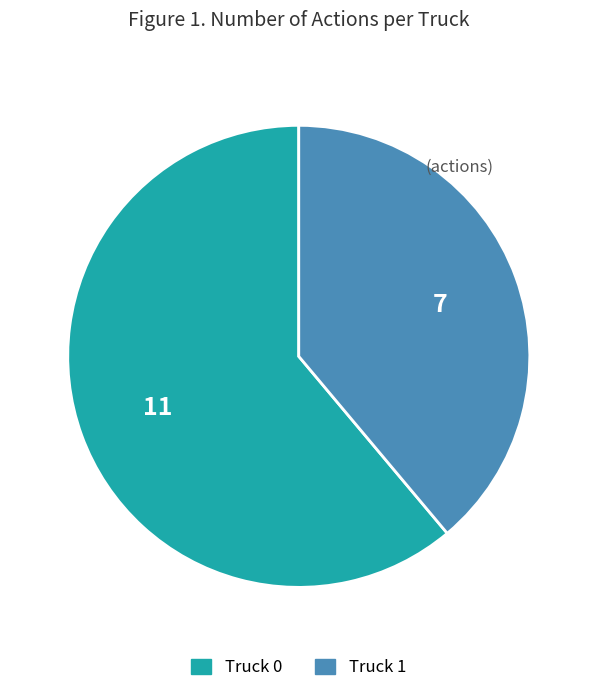

Does Truck 0 represent more than half of the total?

Yes